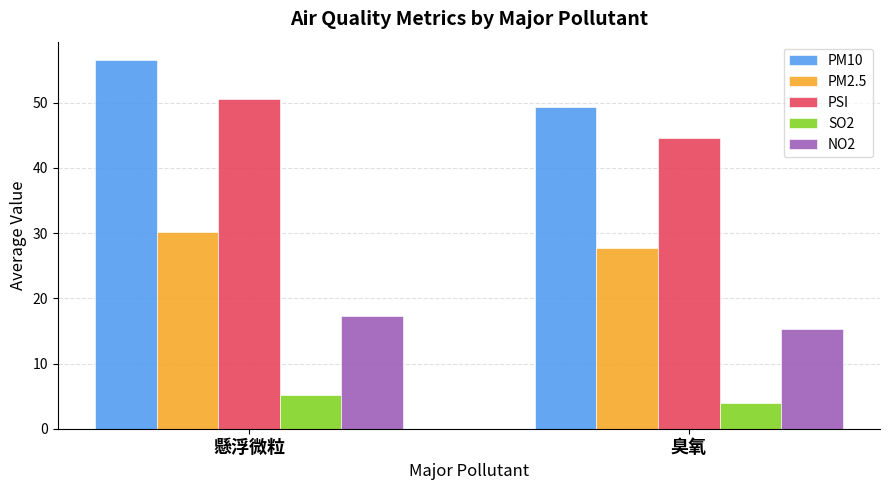

What is the approximate value of SO2 at 臭氧?

3.9